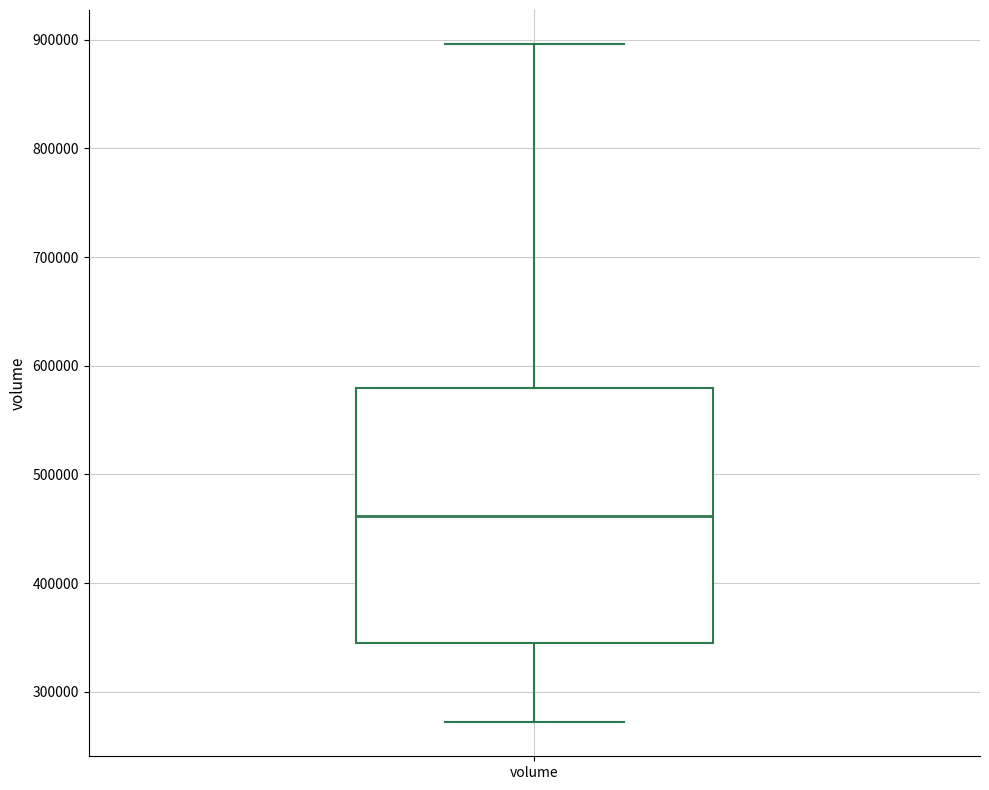

Where is the lower edge of the box for volume on the y-axis? The values are not printed on the chart, so give them approximately, as read against the axis.

350000